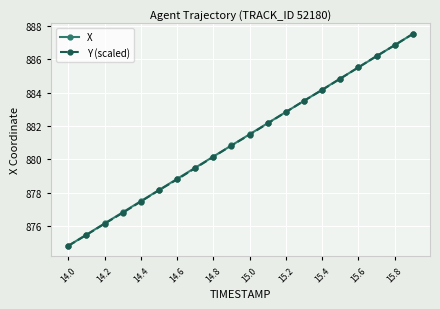

What is the value of the Y (scaled) point at the 12th from the left?

882.2